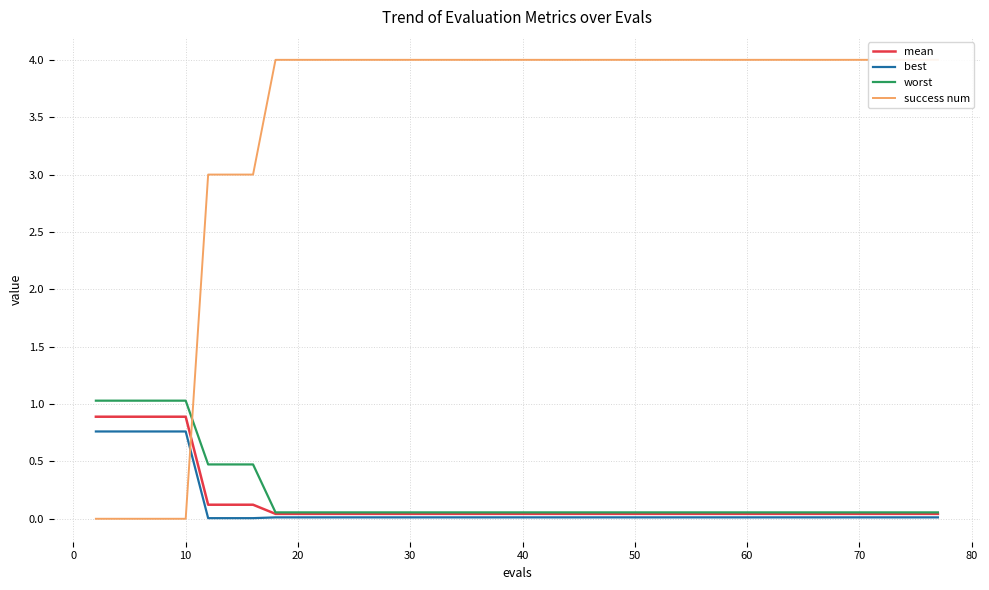

What are all the series names shown in the legend?

mean, best, worst, success num